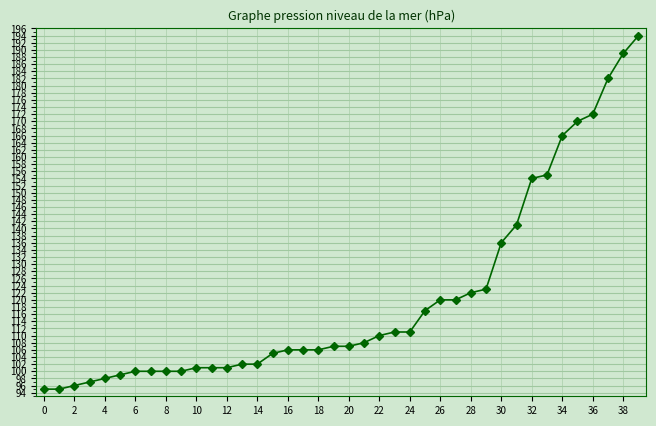

What is the smallest value displayed?

95